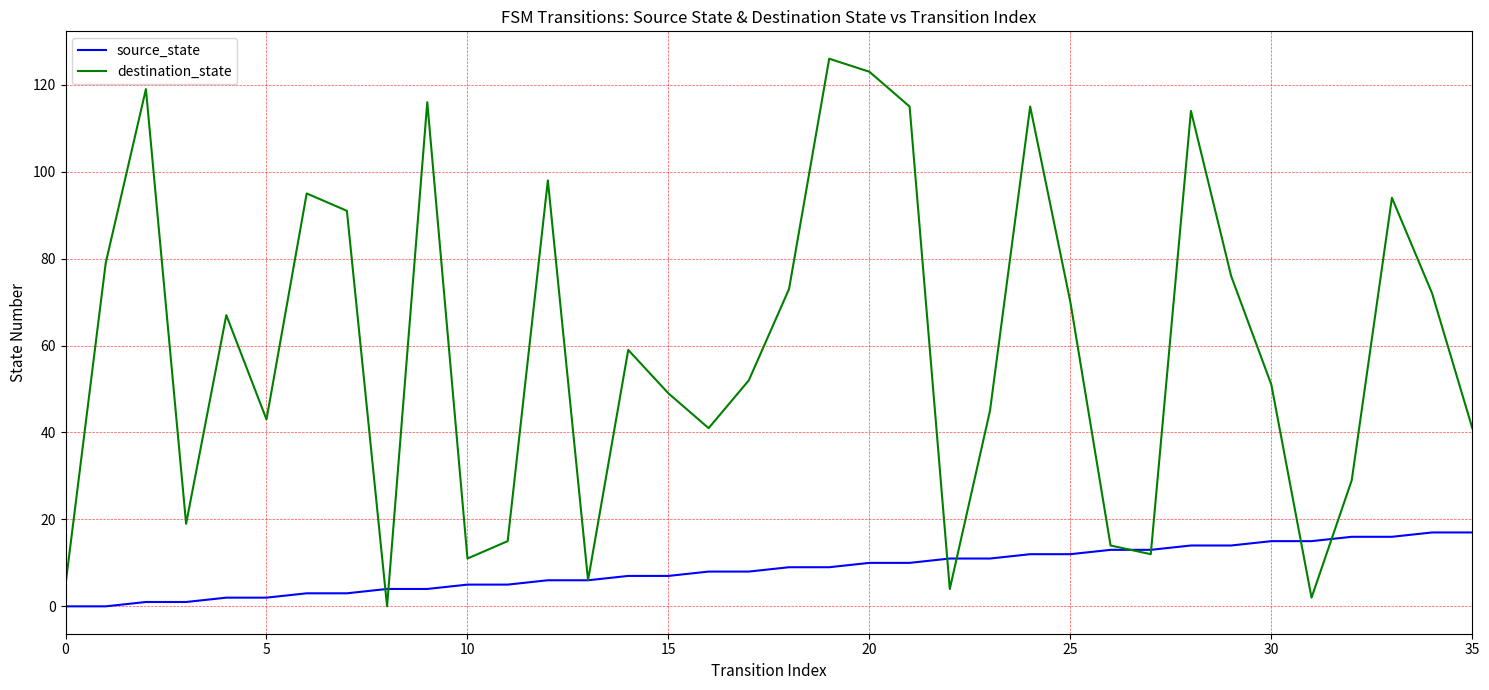

List the series in order of their peak value, highest first.

destination_state, source_state